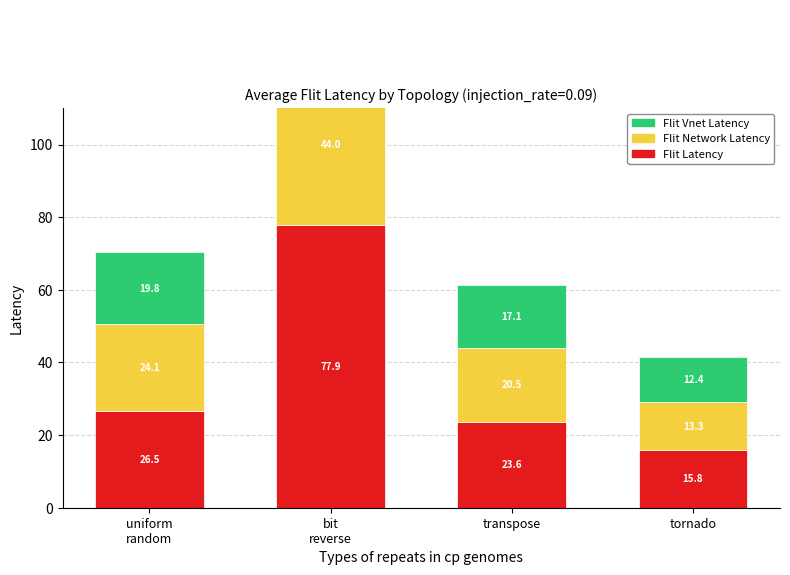

Where is average_flit_latency nearest to the value 46?

uniform
random